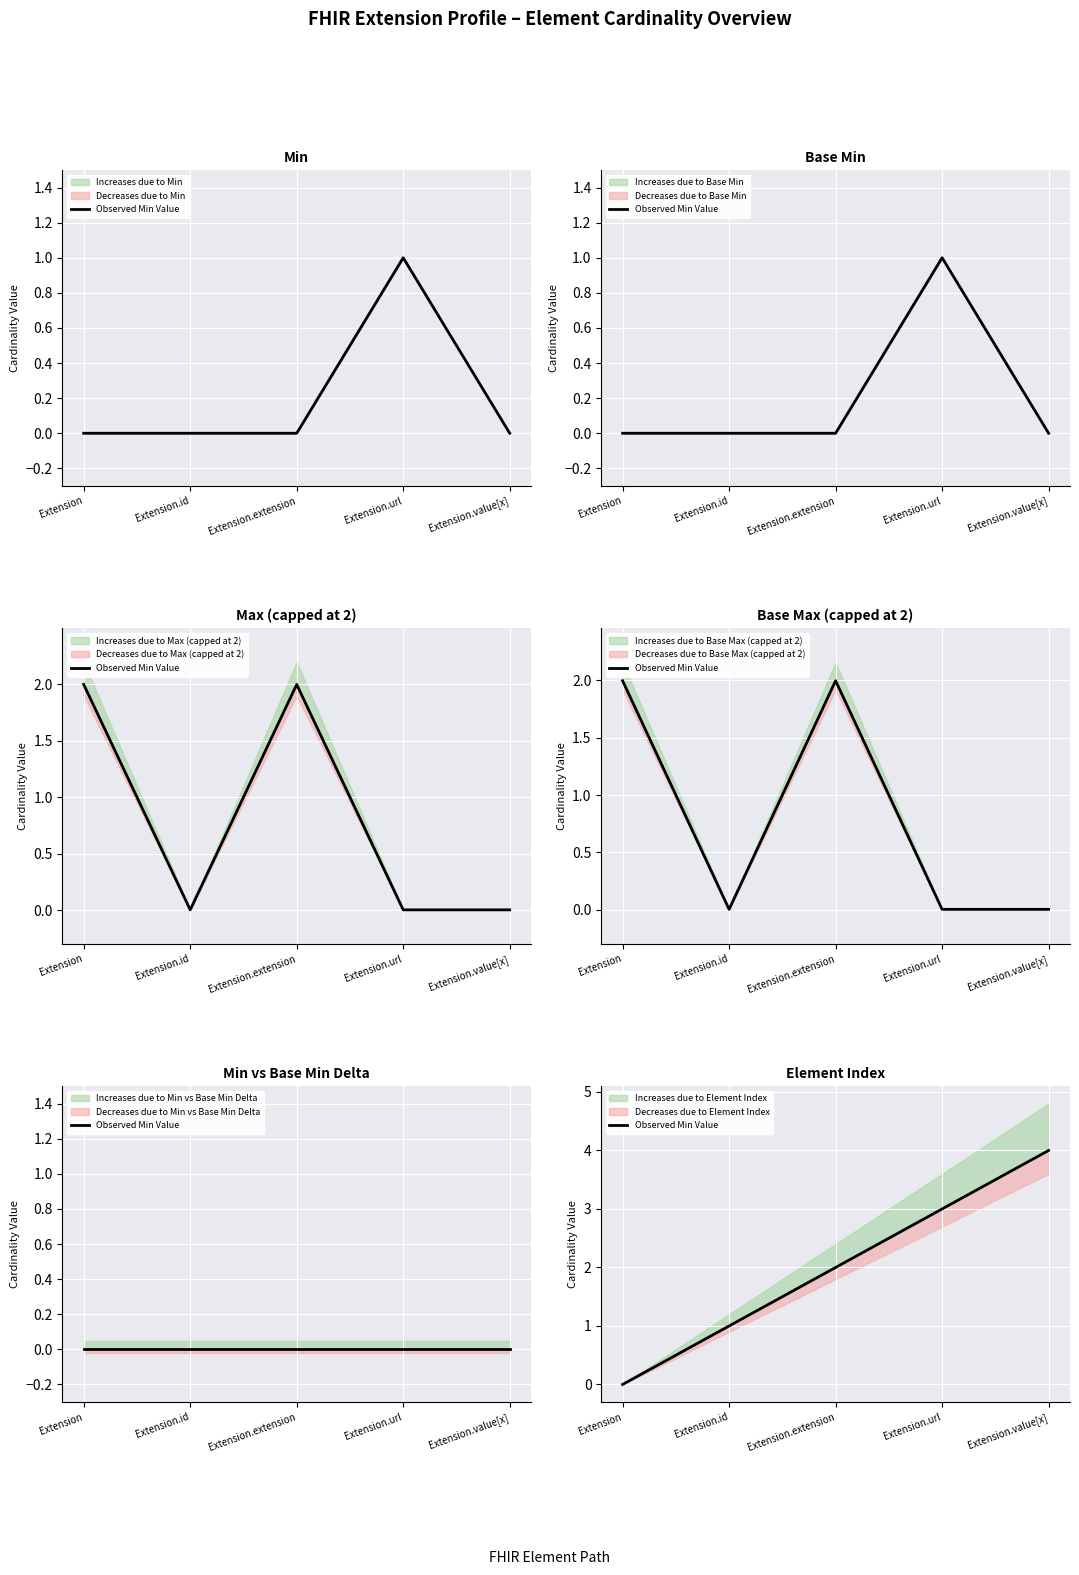

What is the sum of the values at Extension.id and Extension?

1